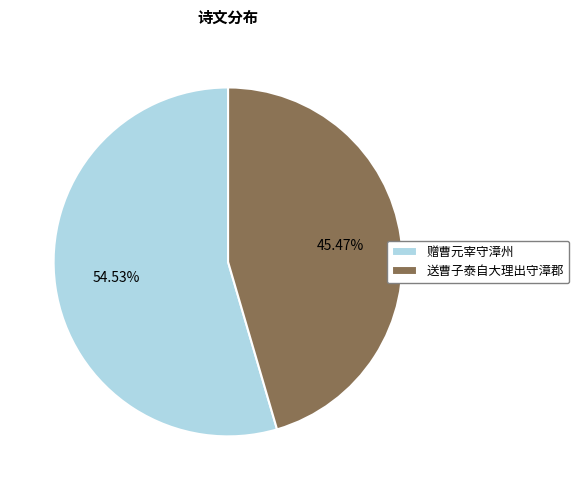

What is the majority slice?

赠曹元宰守漳州